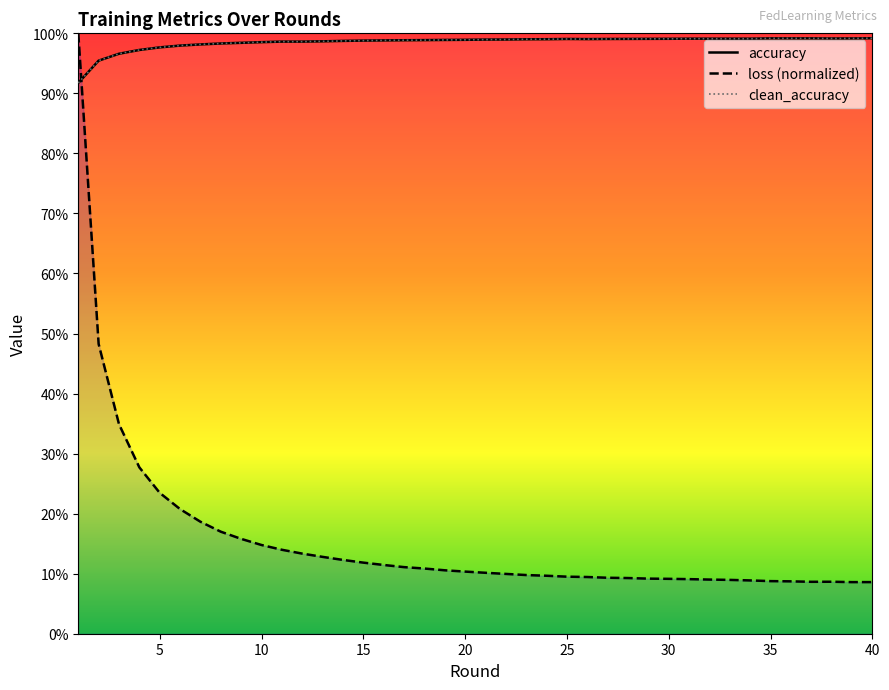

How many interior local valleys does the clean_accuracy series have?

2